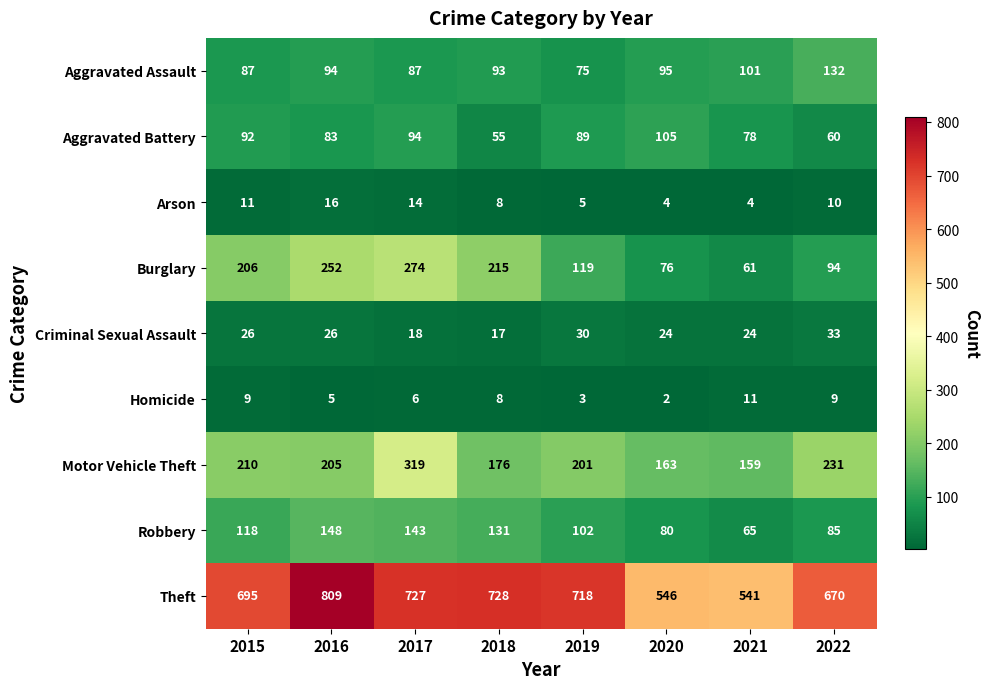

True or false: Aggravated Battery has a value of 117 at 2016.

False